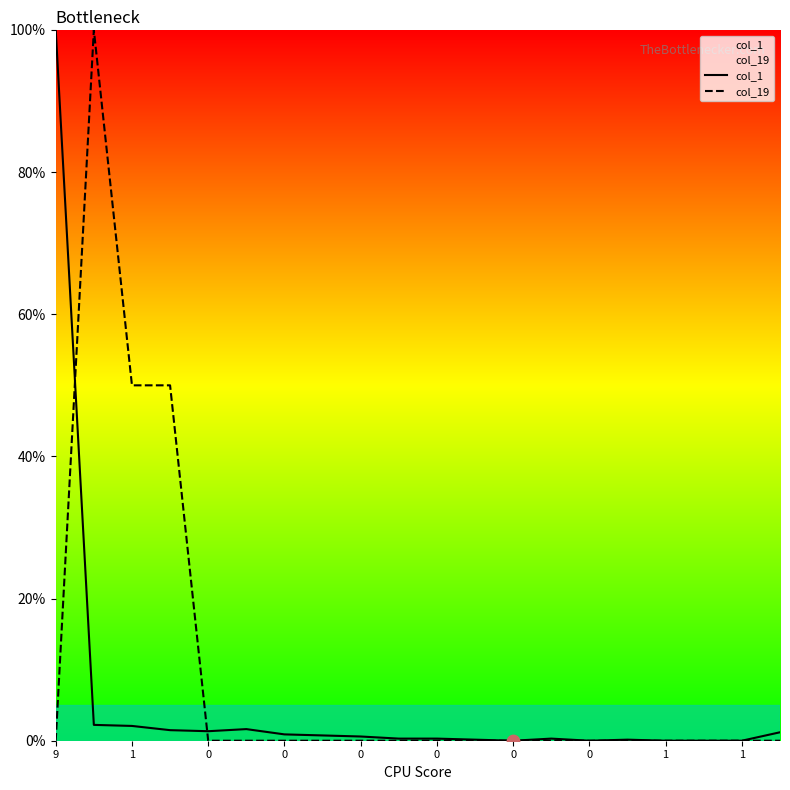

Which series has the largest total across all categories?

col_19